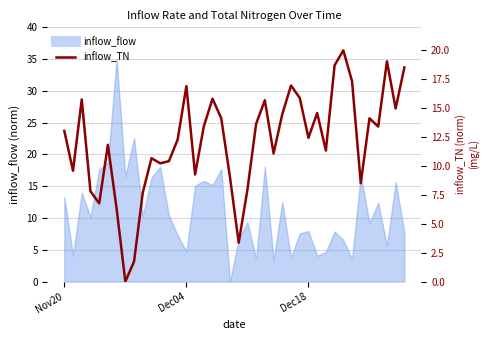

Does the chart have visible grid lines?

Yes